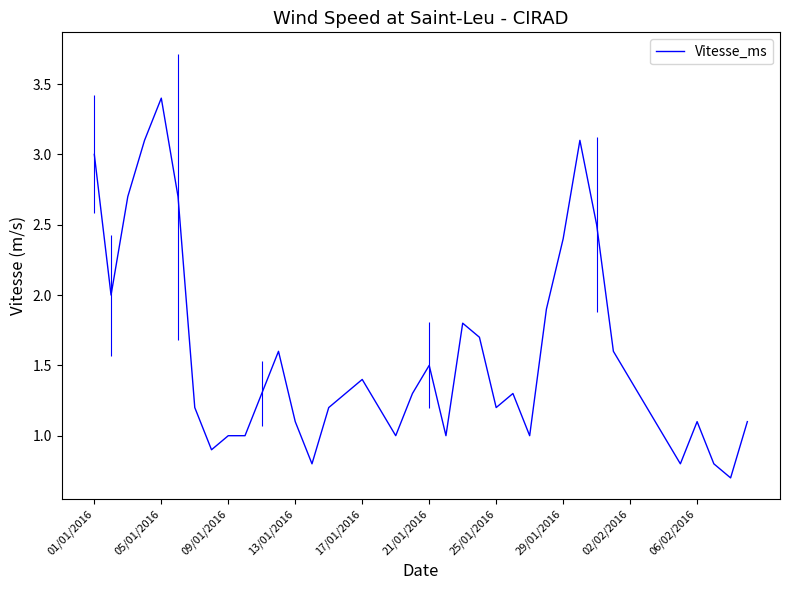

What is the difference between the maximum and minimum values?

2.7